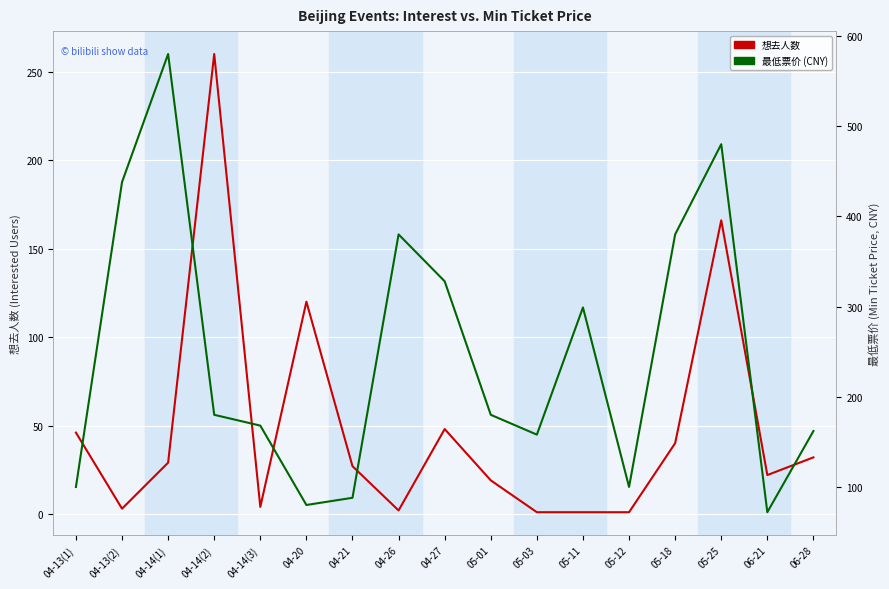

Between which two adjacent categories do 想去人数 and 最低票价 first intersect?

04-14(1) and 04-14(2)